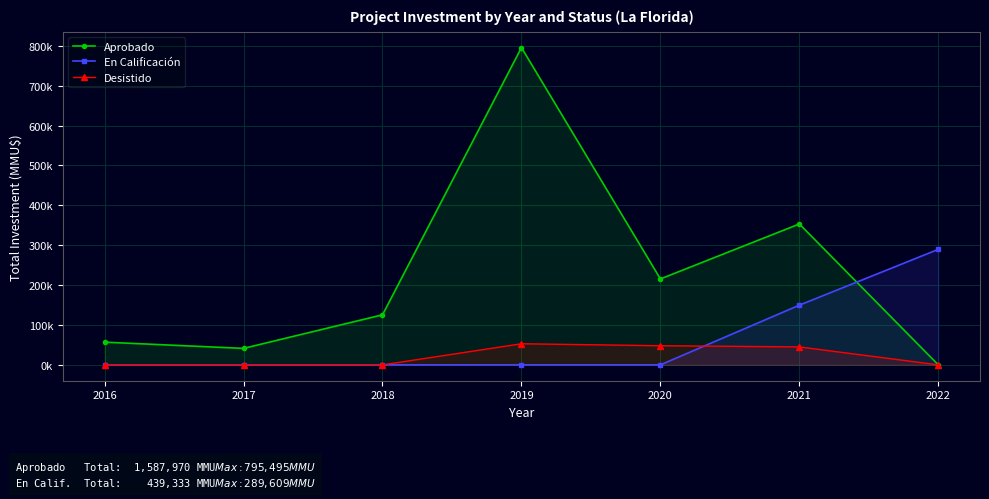

True or false: En Calificación has more than 1 interior local peaks.

False